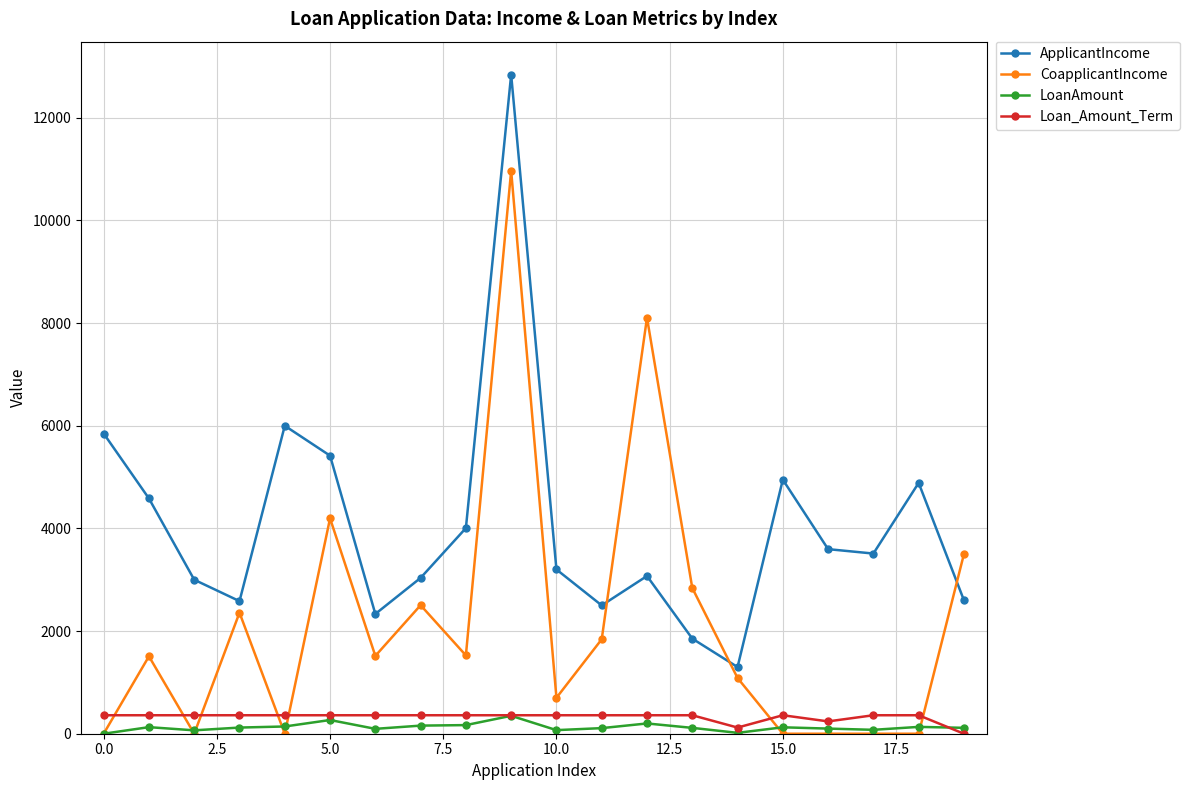

Does the chart display data point markers on the line(s)?

Yes